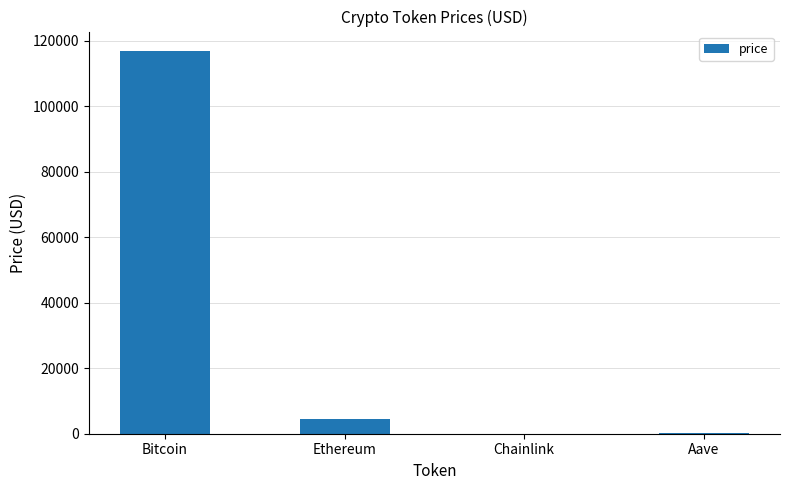

At which label does the data first exceed 4494?

Bitcoin